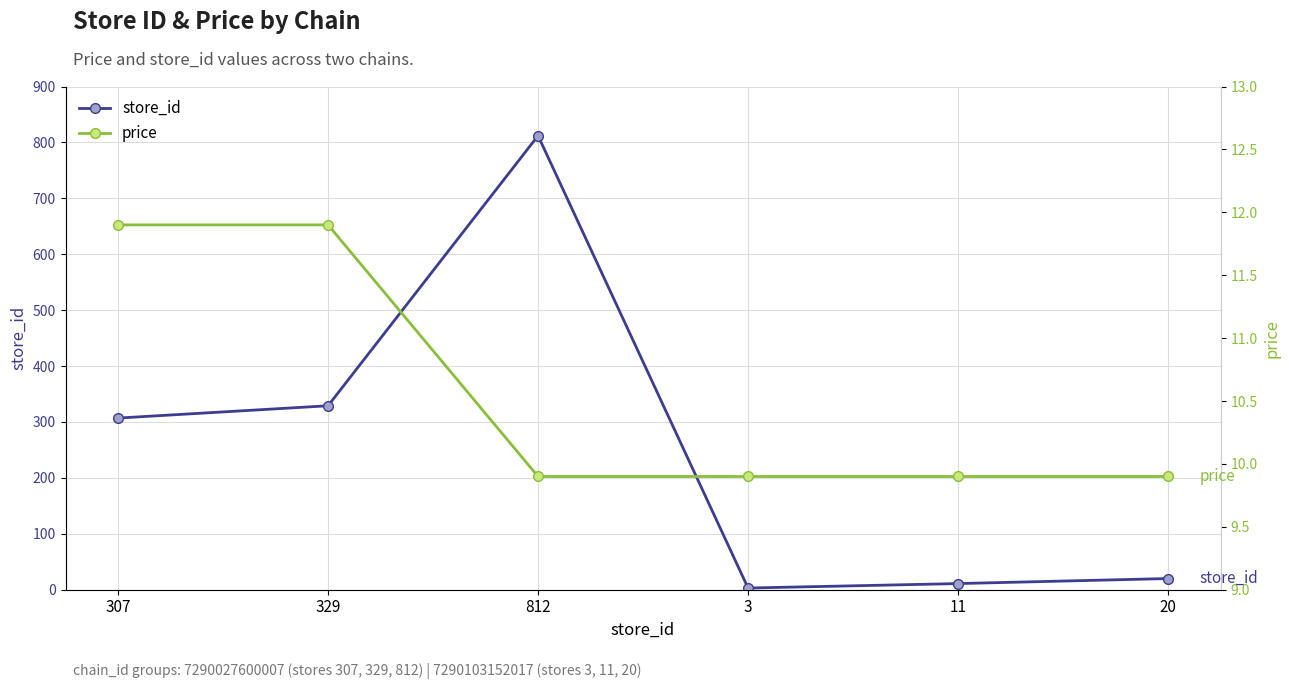

Reading left to right, list all the values displayed in this chart.

store_id: 307.0	329.0	812.0	3.0	11.0	20.0
price: 11.9	11.9	9.9	9.9	9.9	9.9